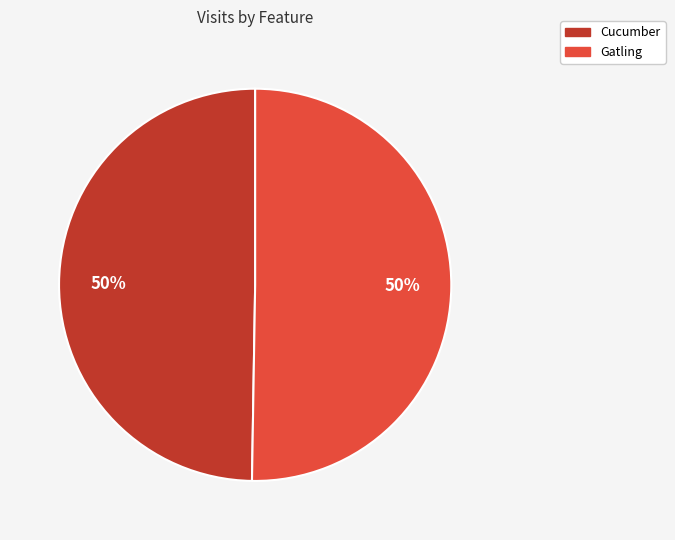

Count the number of slices in the pie.

2